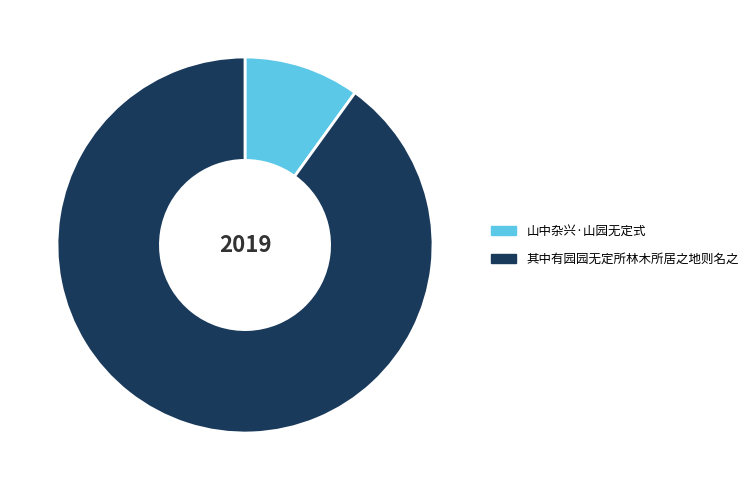

How many slices are in this pie chart?

2